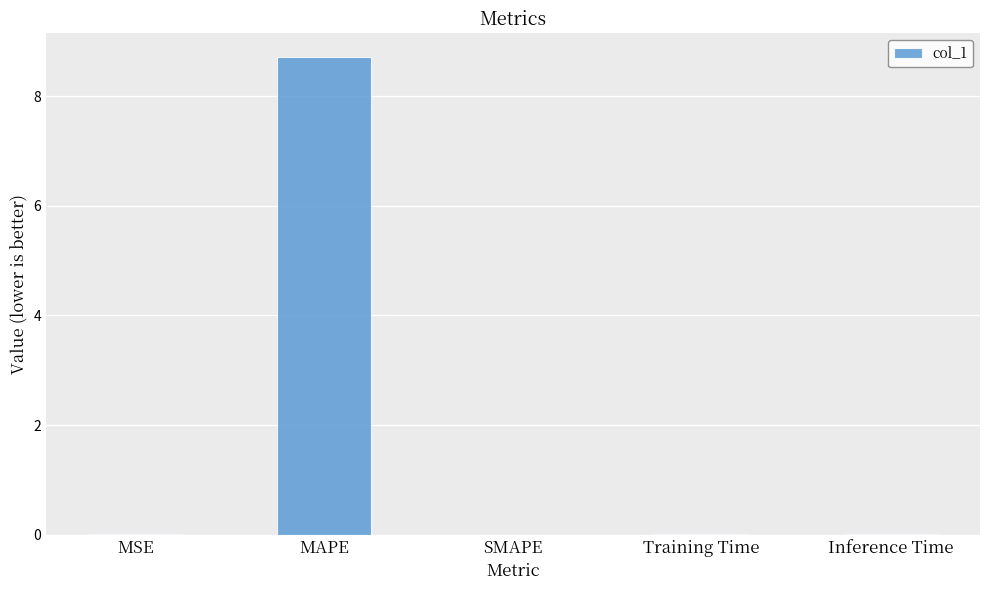

Between Training Time and MAPE, which is larger?

MAPE